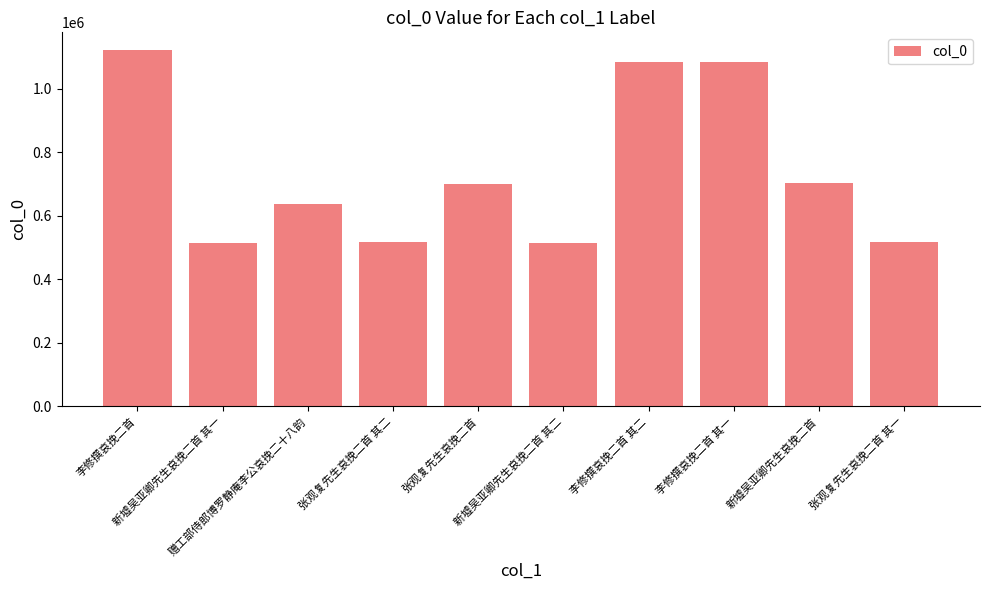

What is the smallest value displayed?

514138